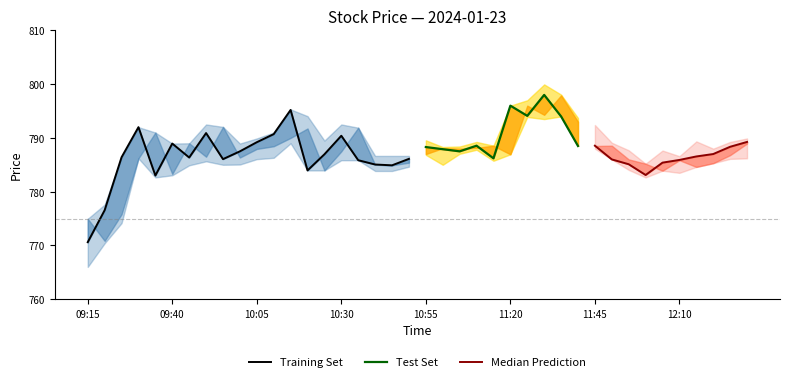

Which has a higher value, 11:50 or 09:25?

09:25